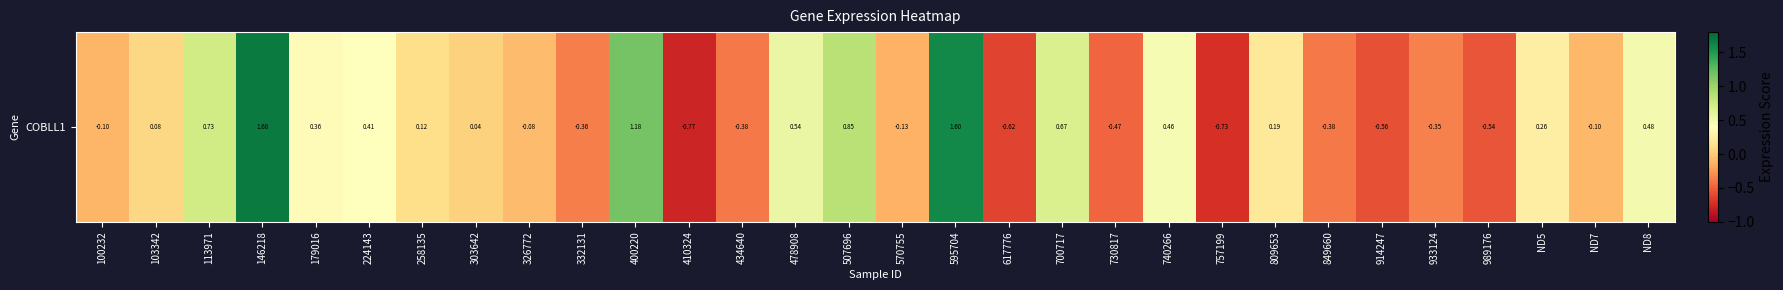

List the labels in order of value, largest first.

146218, 595704, 400220, 507696, 113971, 700717, 478908, ND8, 740266, 224143, 179016, ND5, 809653, 258135, 103342, 303642, 326772, ND7, 100232, 570755, 933124, 332131, 434640, 849660, 730817, 989176, 914247, 617776, 757199, 410324